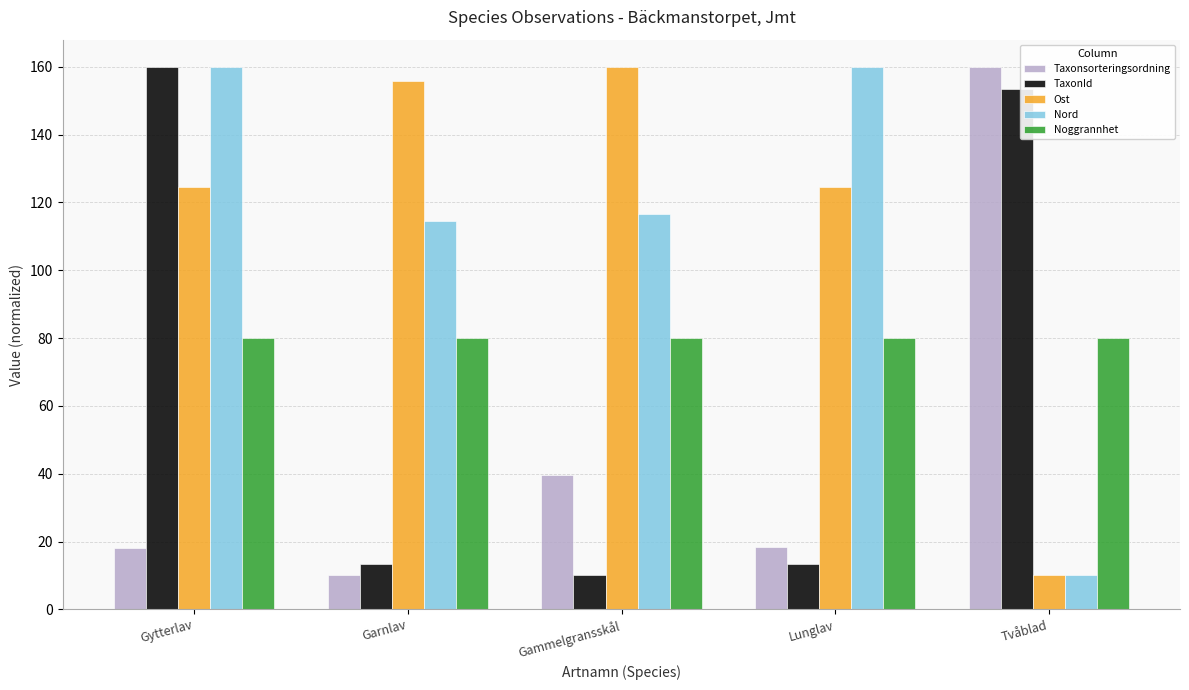

What is the value of the Noggrannhet bar at the 5th from the left?

80.0